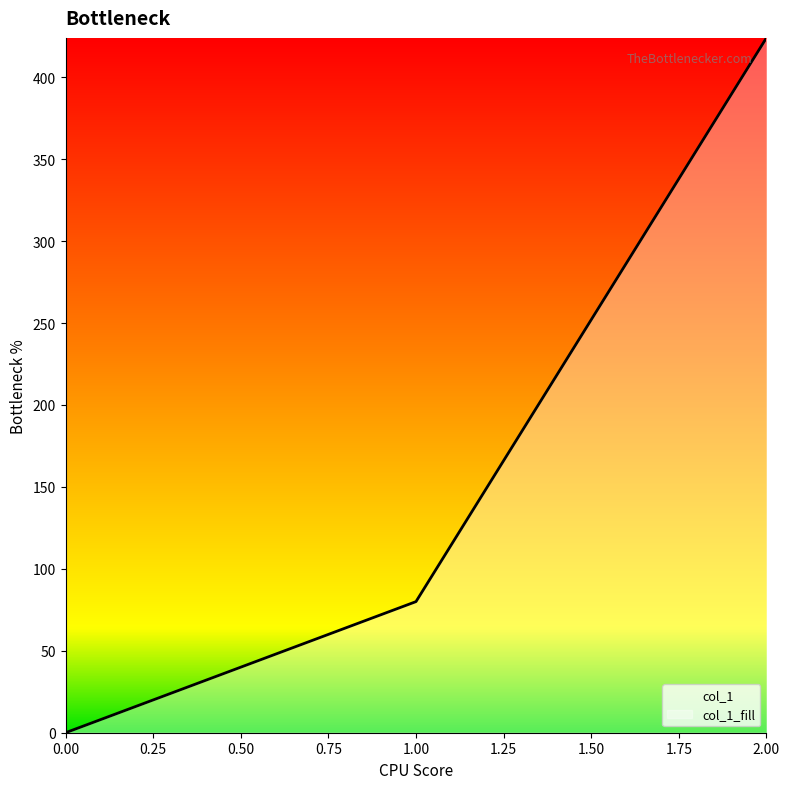

What is the maximum value shown in the chart?

424